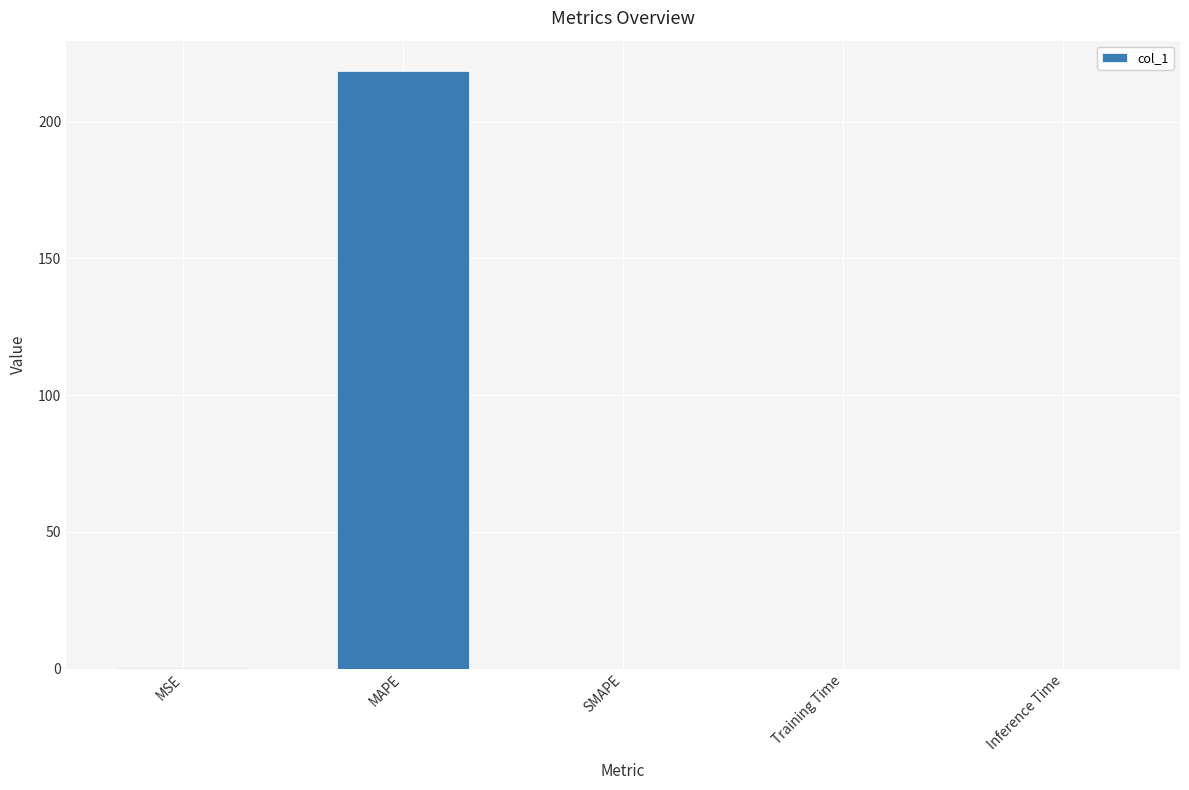

The value at SMAPE is 0.0. True or false?

True